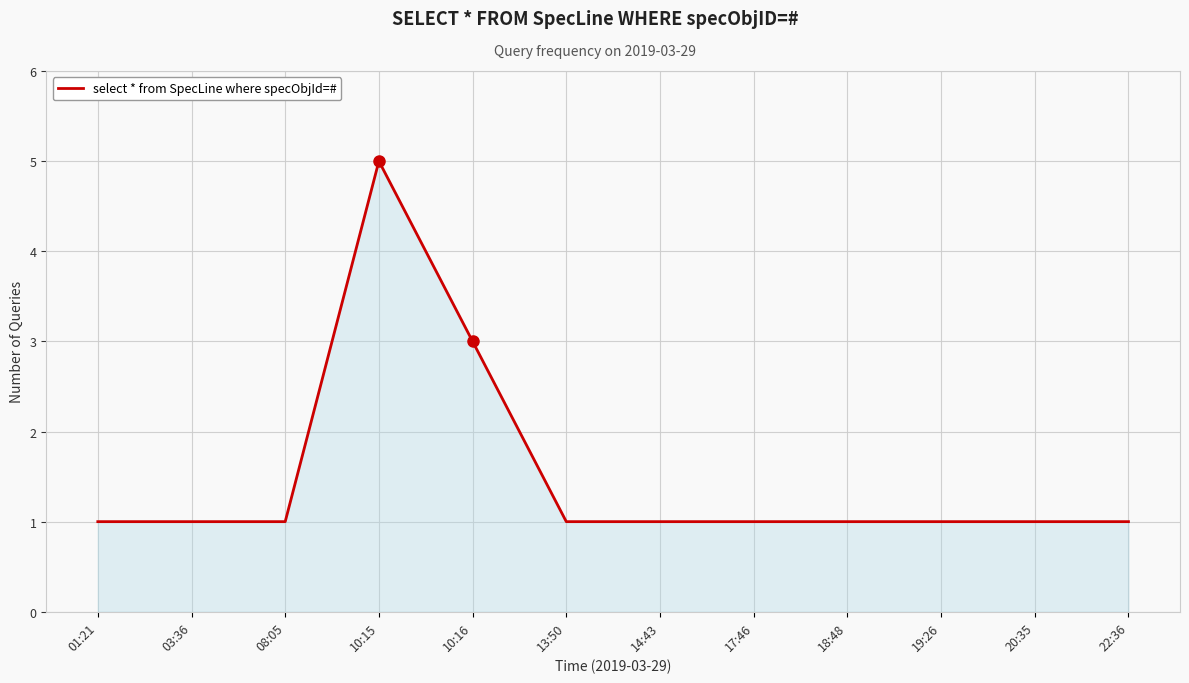

What position from the right is 03:36?

11